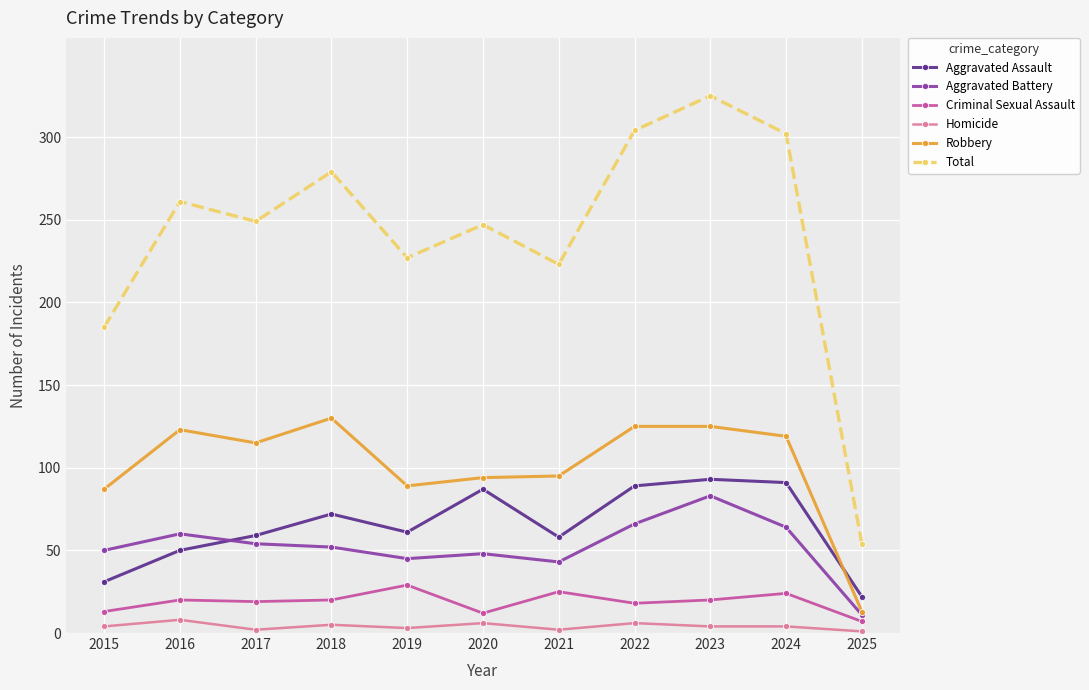

How many intersections are there between Aggravated Assault and Aggravated Battery?

1